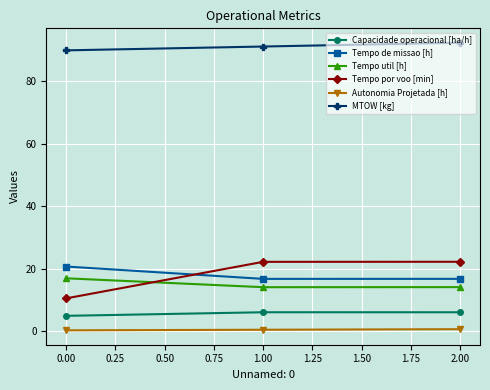

Is the value of Tempo de missao [h] at 0.00 greater than the value of Autonomia Projetada [h] at 0.00?

Yes